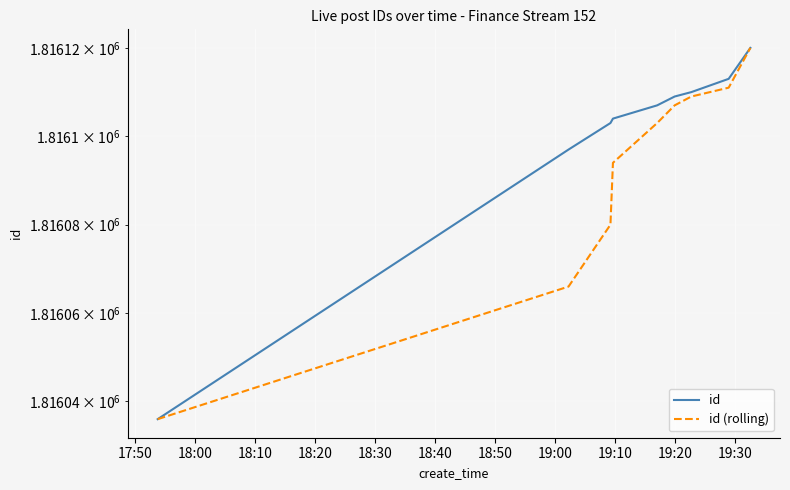

What is the difference between the maximum and minimum values in the id (rolling) series?

84